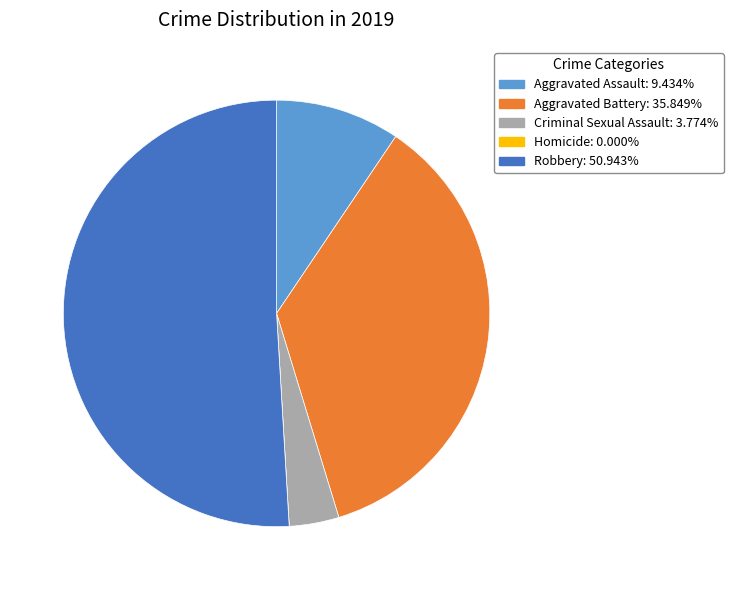

Which slice is the largest?

Robbery